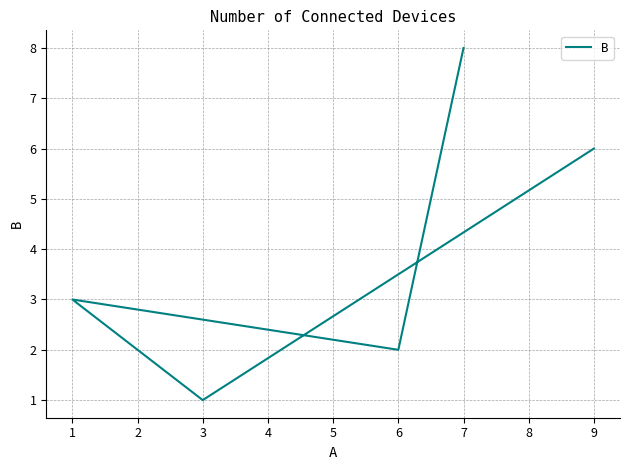

Rank the categories by value from lowest to highest.

3, 6, 1, 9, 7